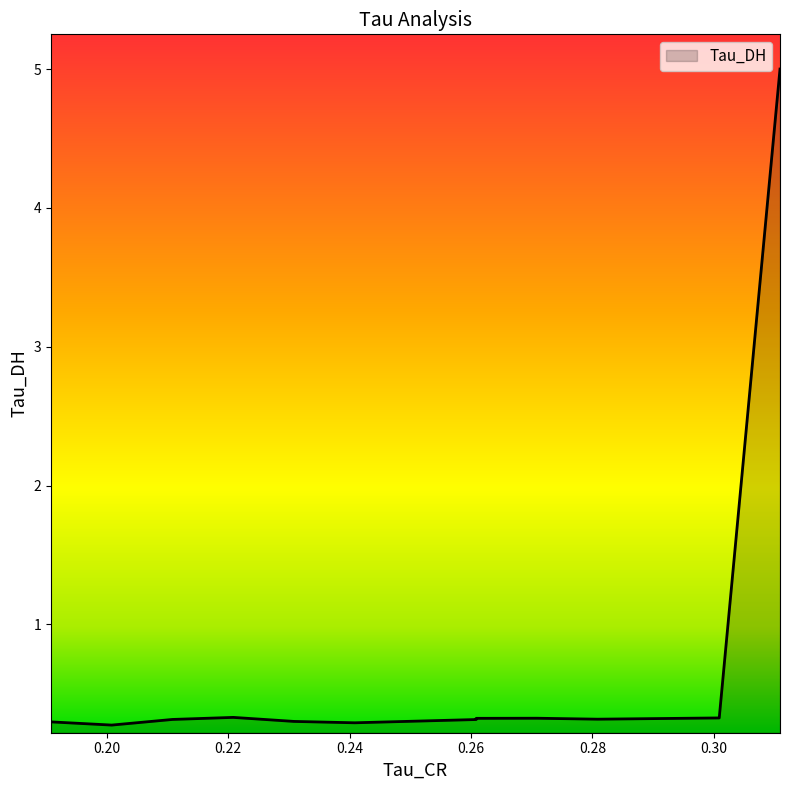

What is the minimum value shown in the chart?

0.3